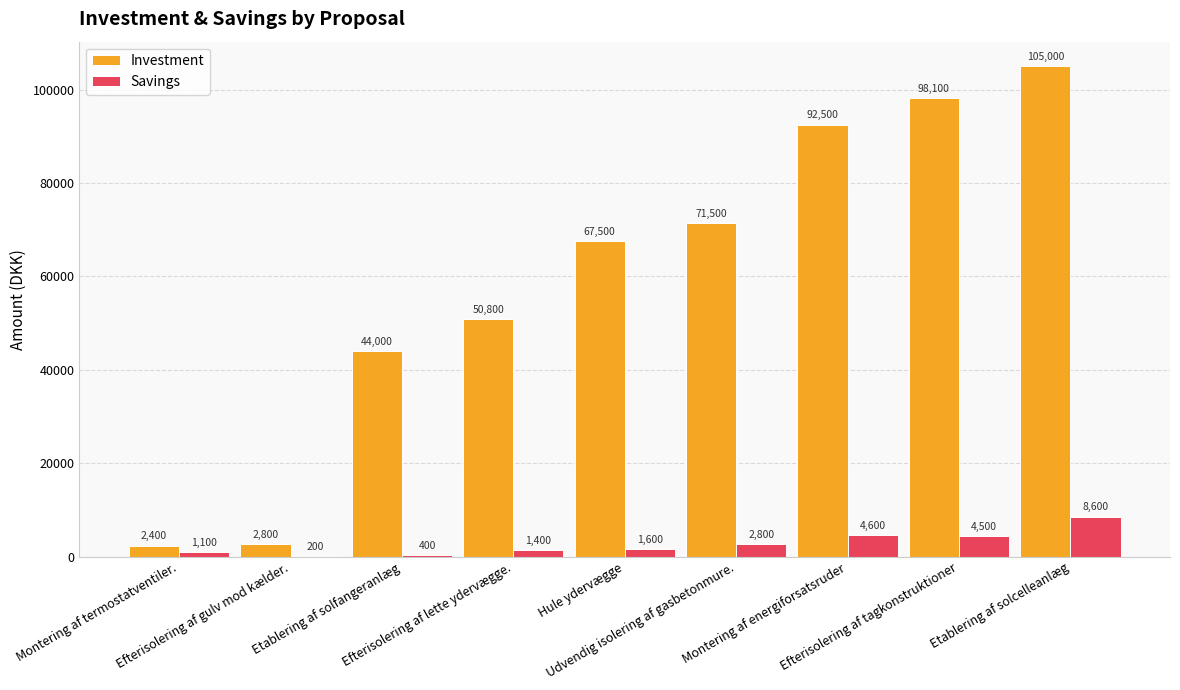

Where is Savings nearest to the value 4400?

Efterisolering af tagkonstruktioner